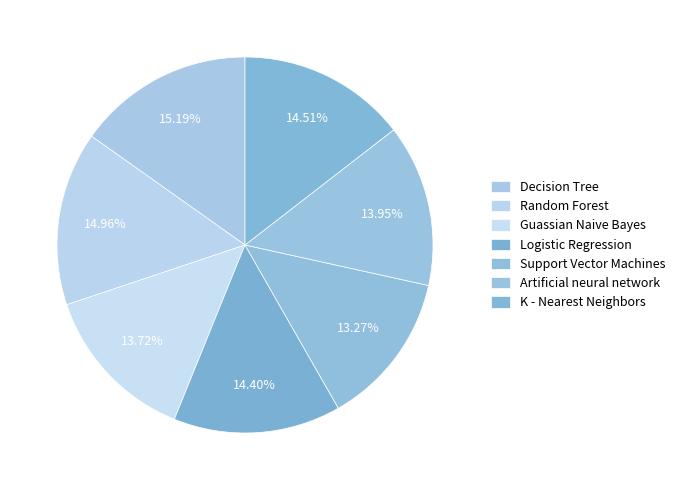

Do Guassian Naive Bayes and Artificial neural network together represent more than half of the pie?

No